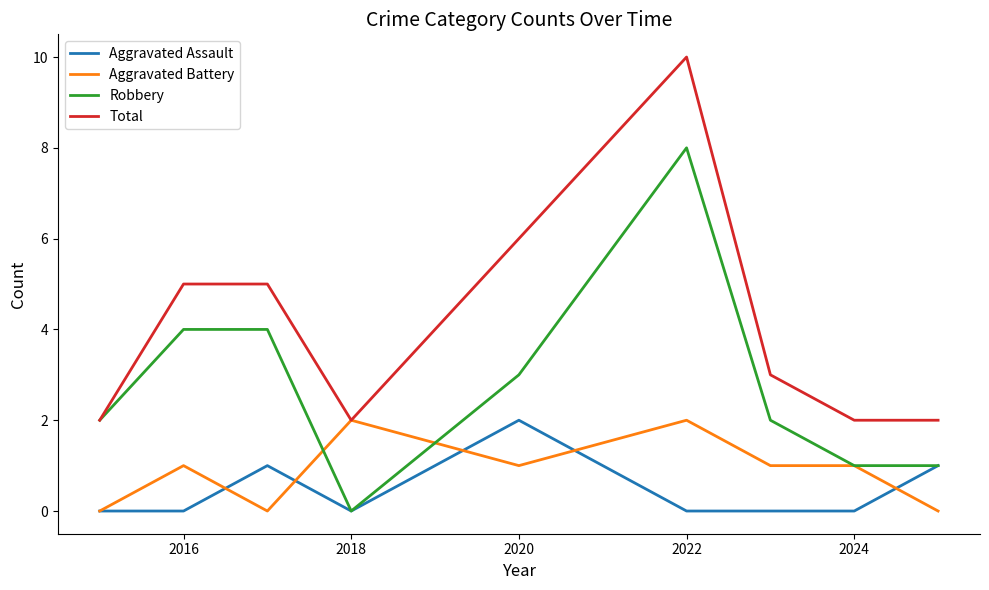

What is the maximum value shown in the chart?

10